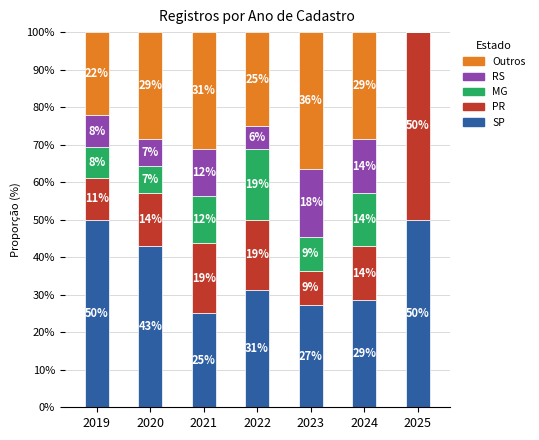

What are all the series names shown in the legend?

Outros, RS, MG, PR, SP